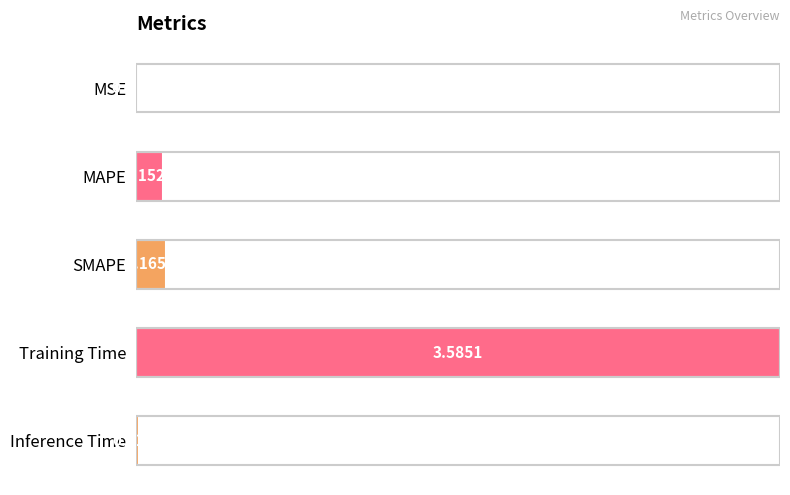

Does the chart contain stacked bars?

No